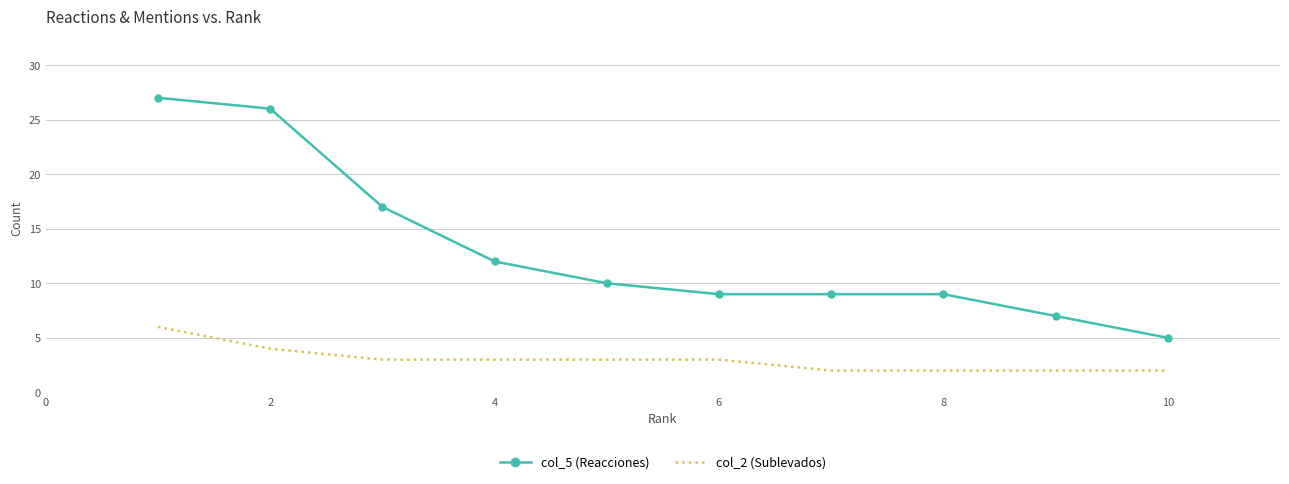

How many categories are shown in the chart?

10